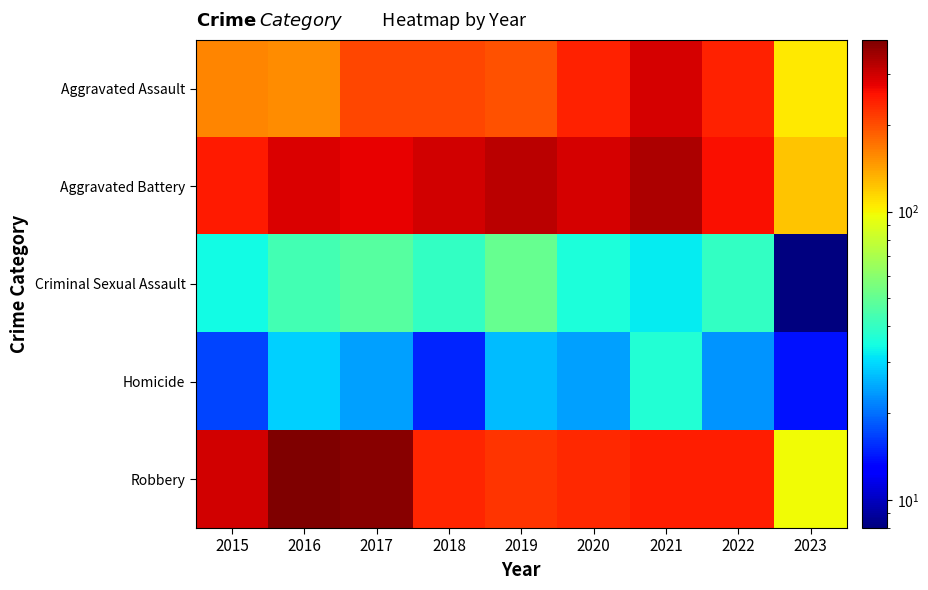

What is the total value across all series at 2019?

820